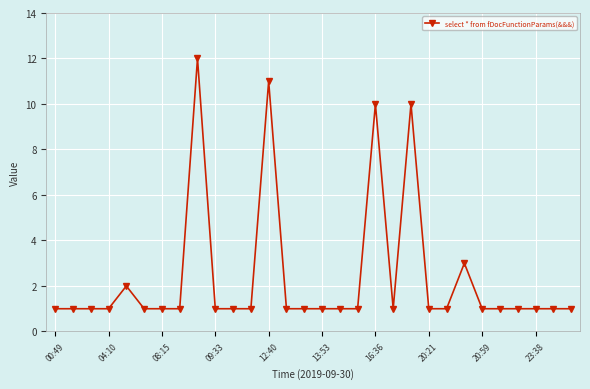

Reading right to left, transcribe all the data shown in this chart.

1	1	1	1	1	1	3	1	1	10	1	10	1	1	1	1	1	11	1	1	1	12	1	1	1	2	1	1	1	1